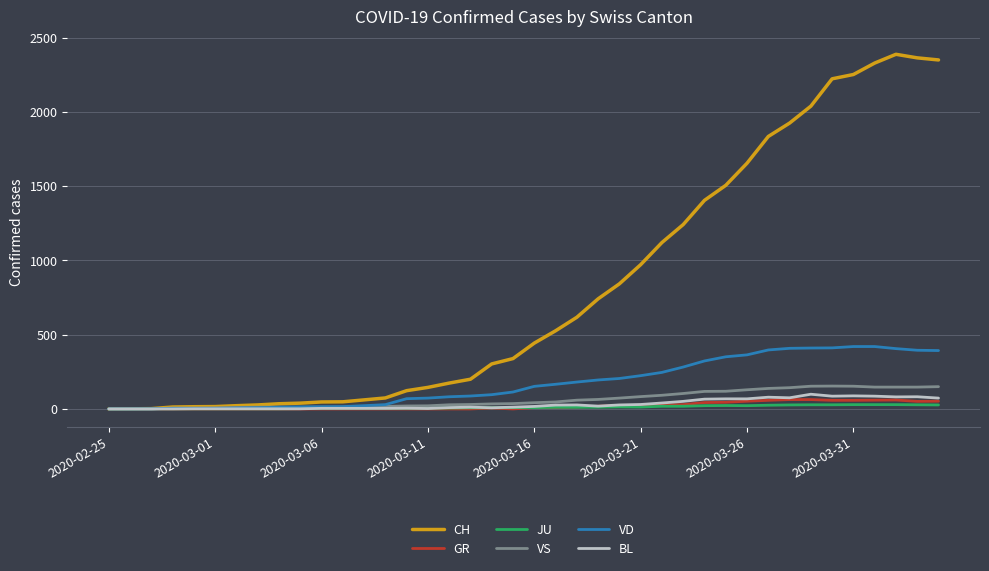

Which series has the largest total across all categories?

CH